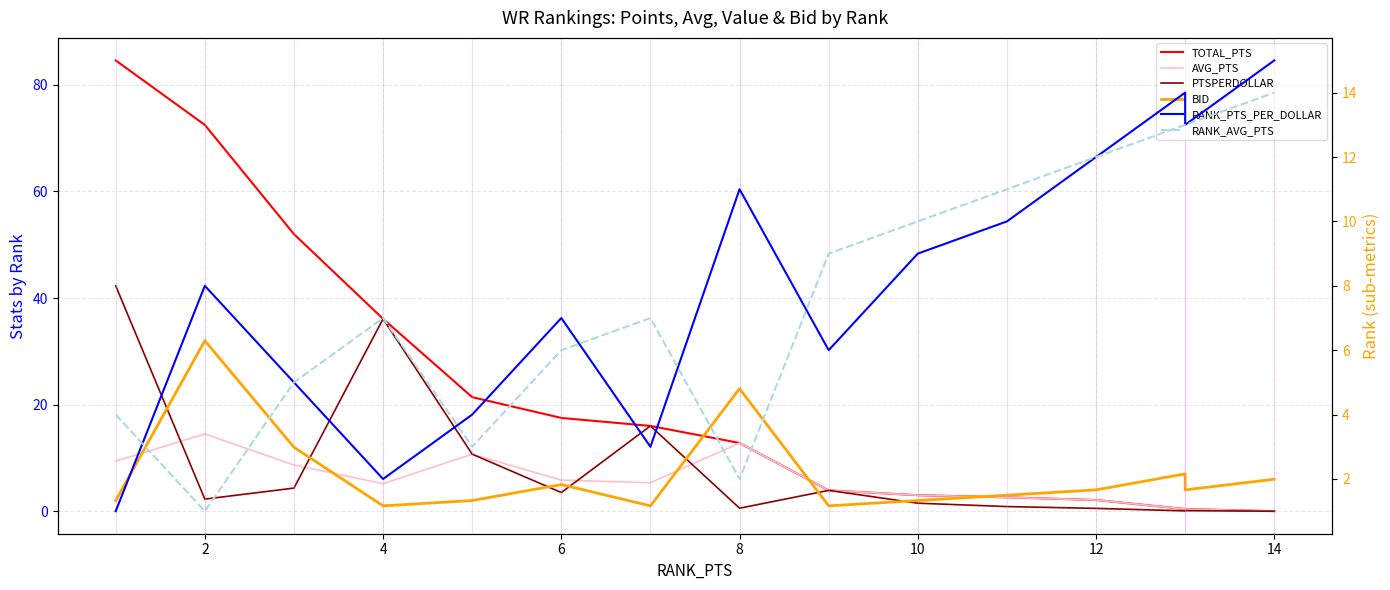

After their last crossing, which series has the higher values: TOTAL_PTS or BID?

BID